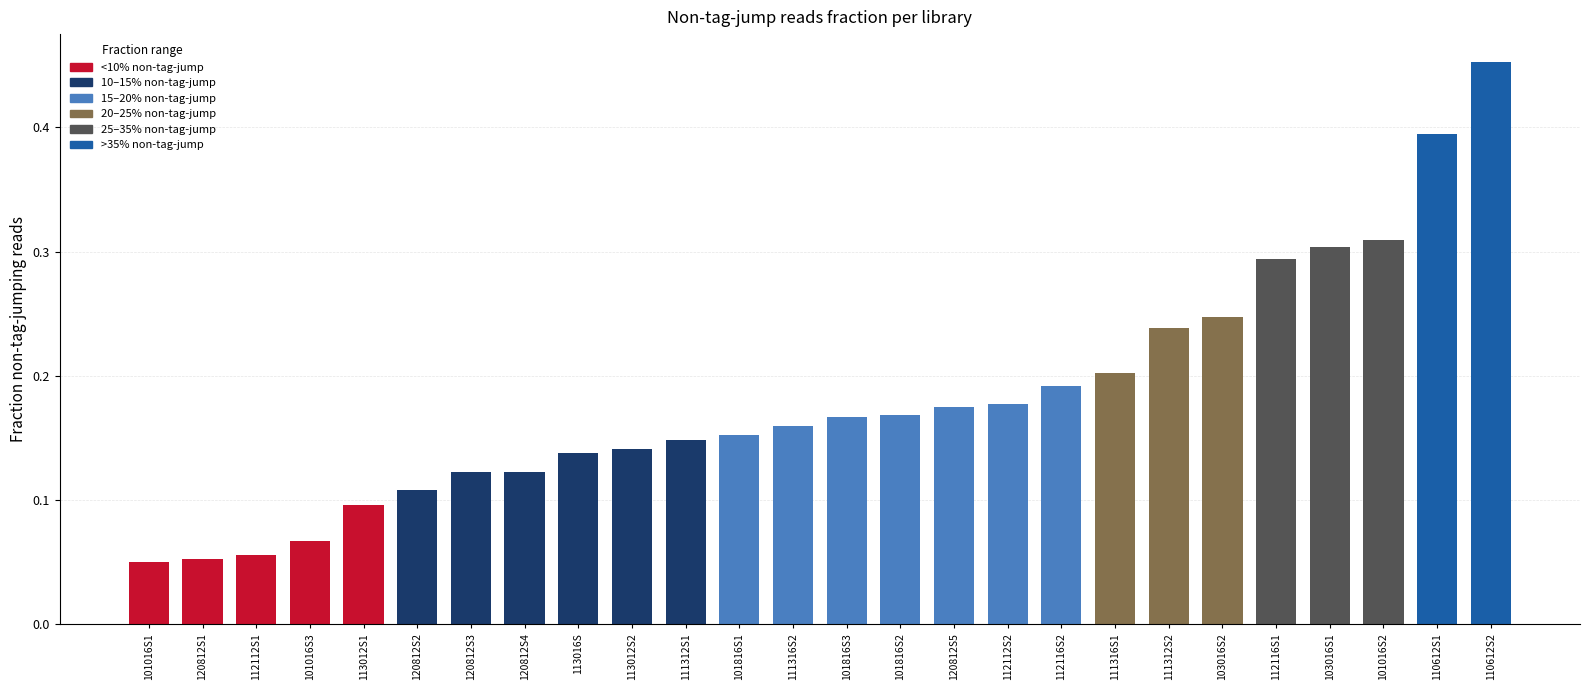

Count the values in the range 0 to 1.

26